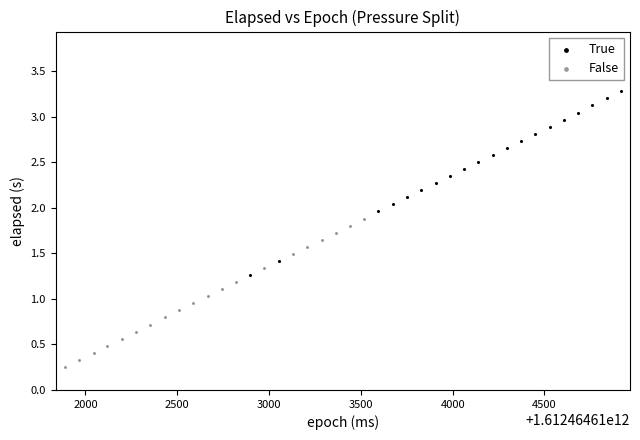

Which series has the widest spread of Y values?

True